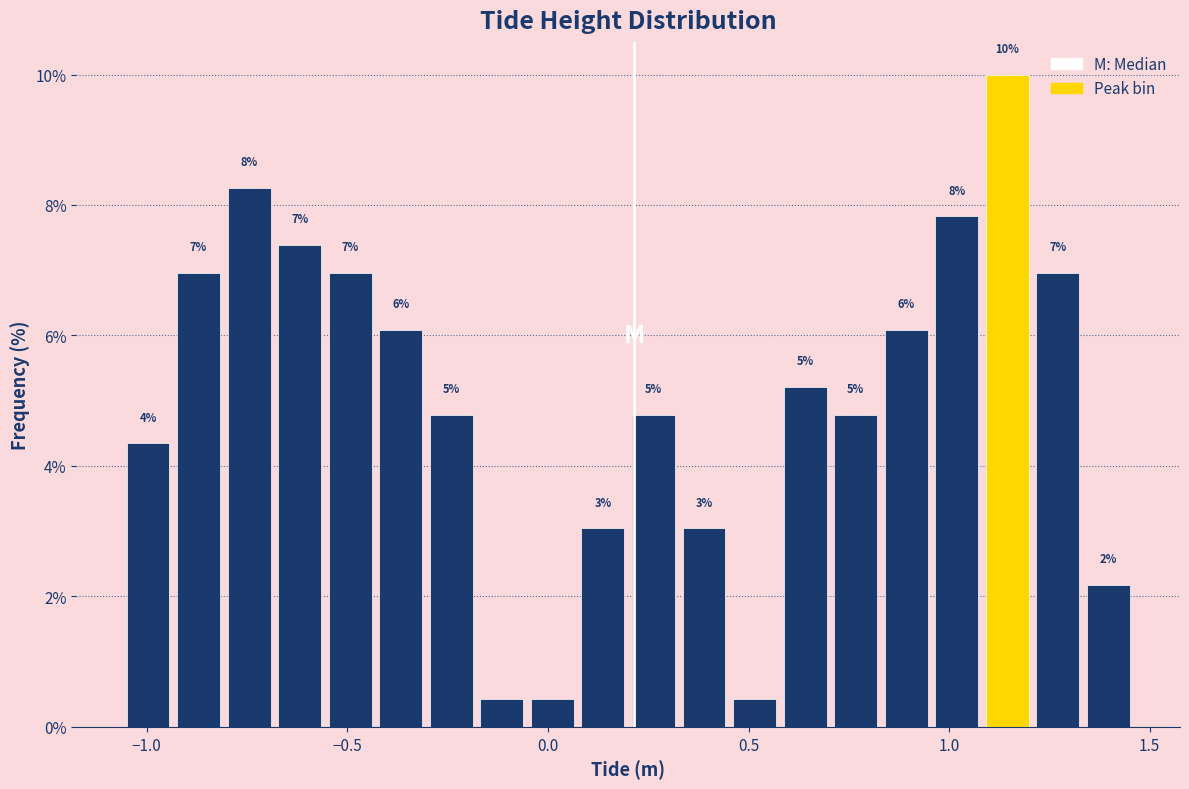

Read against the x-axis, roughly where is the centre of the tallest bar?

1.15